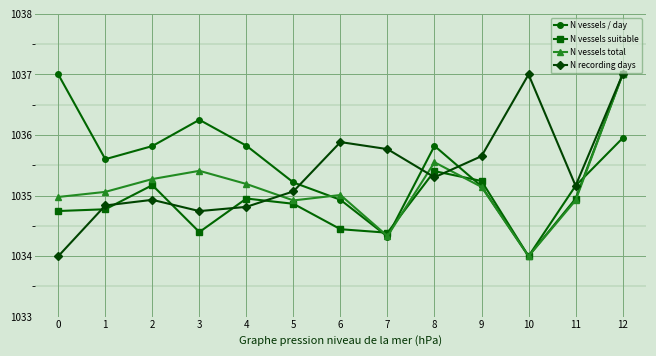

What is the difference between the maximum and minimum values in the N vessels suitable series?

3.0